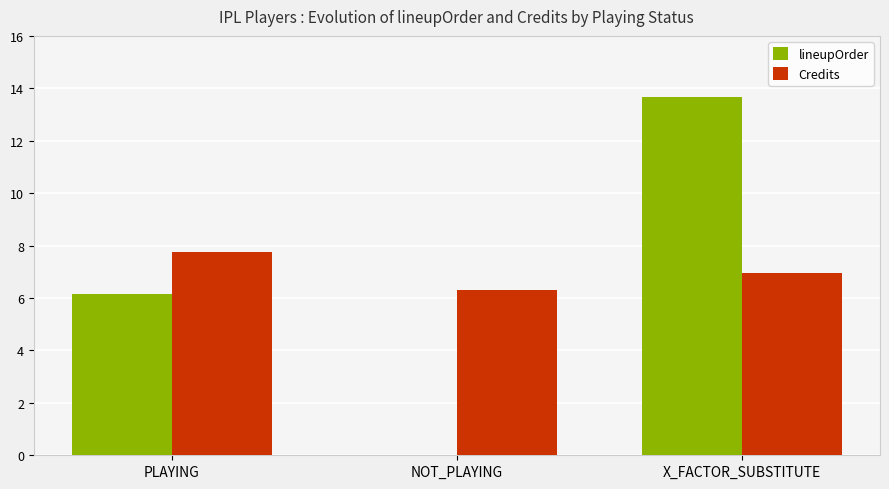

What is the total value across all series at X_FACTOR_SUBSTITUTE?

20.6